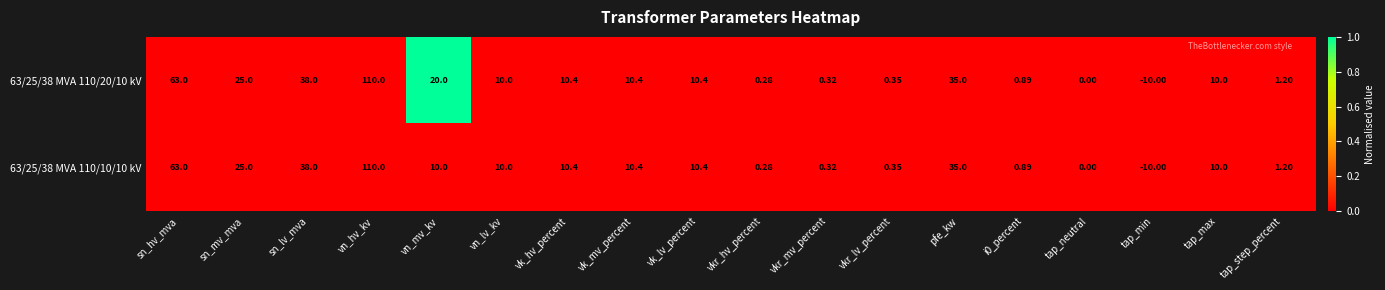

Which category has the highest value in the 63/25/38 MVA 110/20/10 kV series?

vn_hv_kv